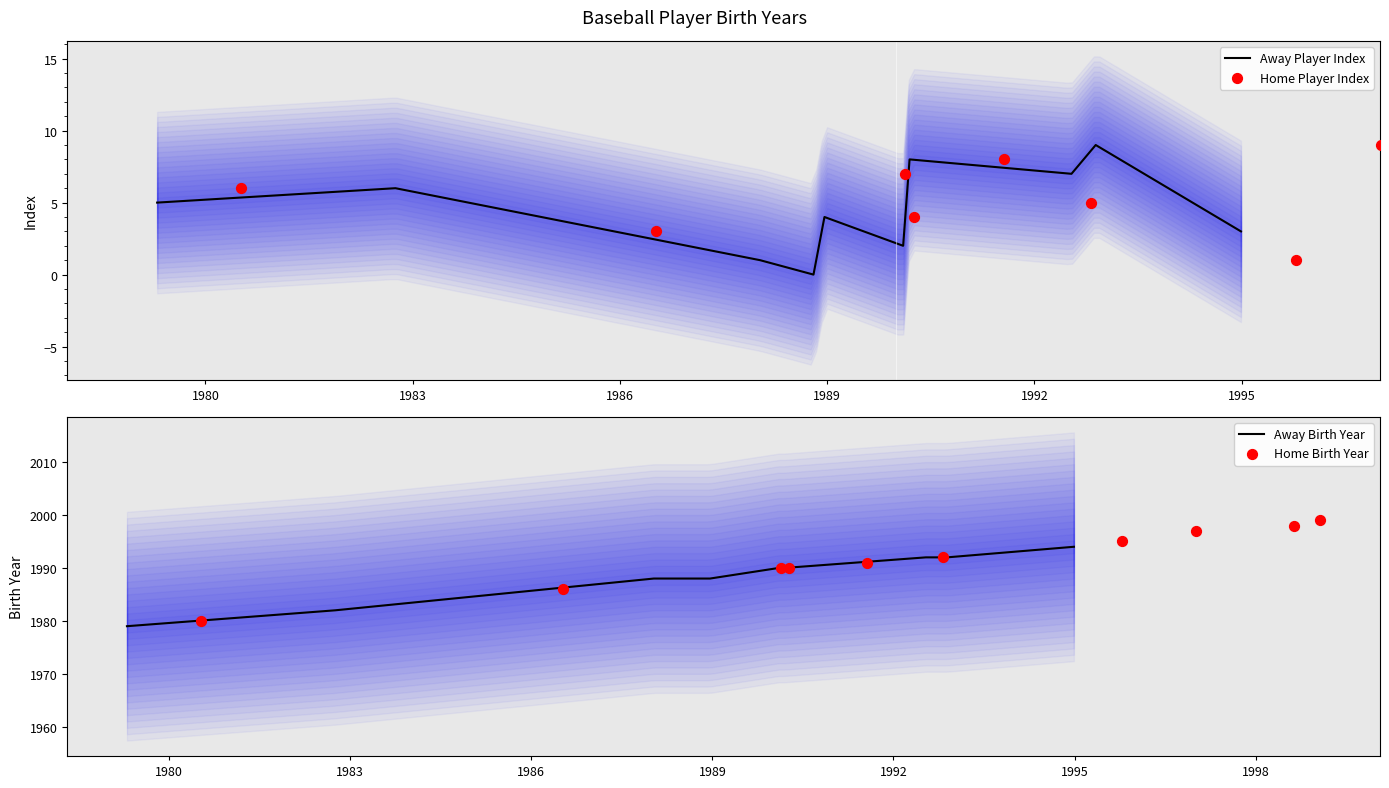

At how many categories does at least one series exceed 148?

10